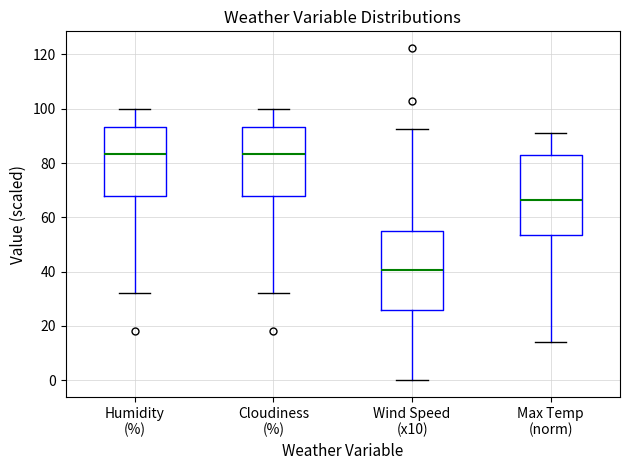

Where is the lower edge of the box for Wind Speed (x10) on the y-axis? The values are not printed on the chart, so give them approximately, as read against the axis.

26